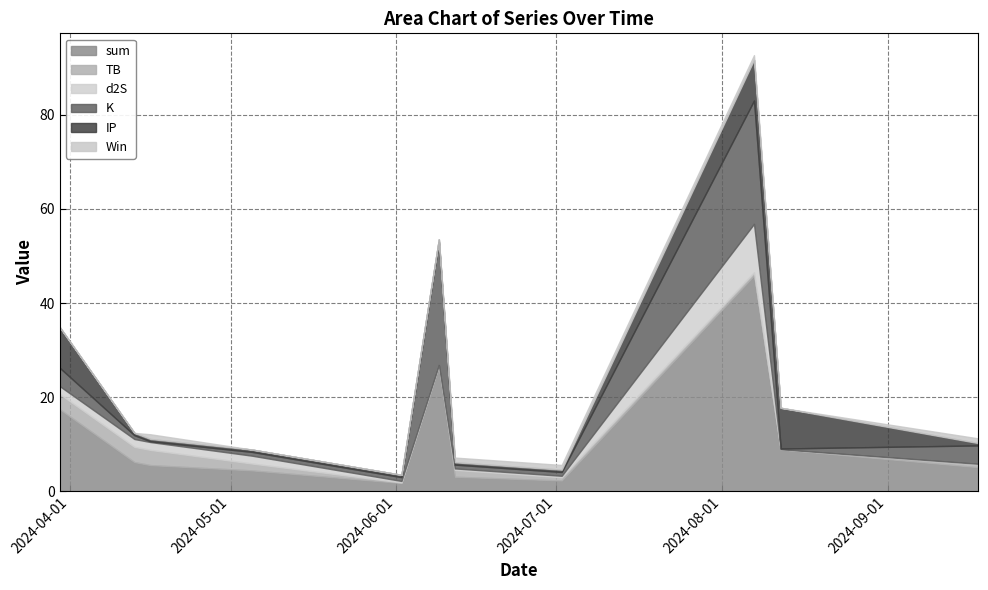

What is the average value of the TB series?

1.3